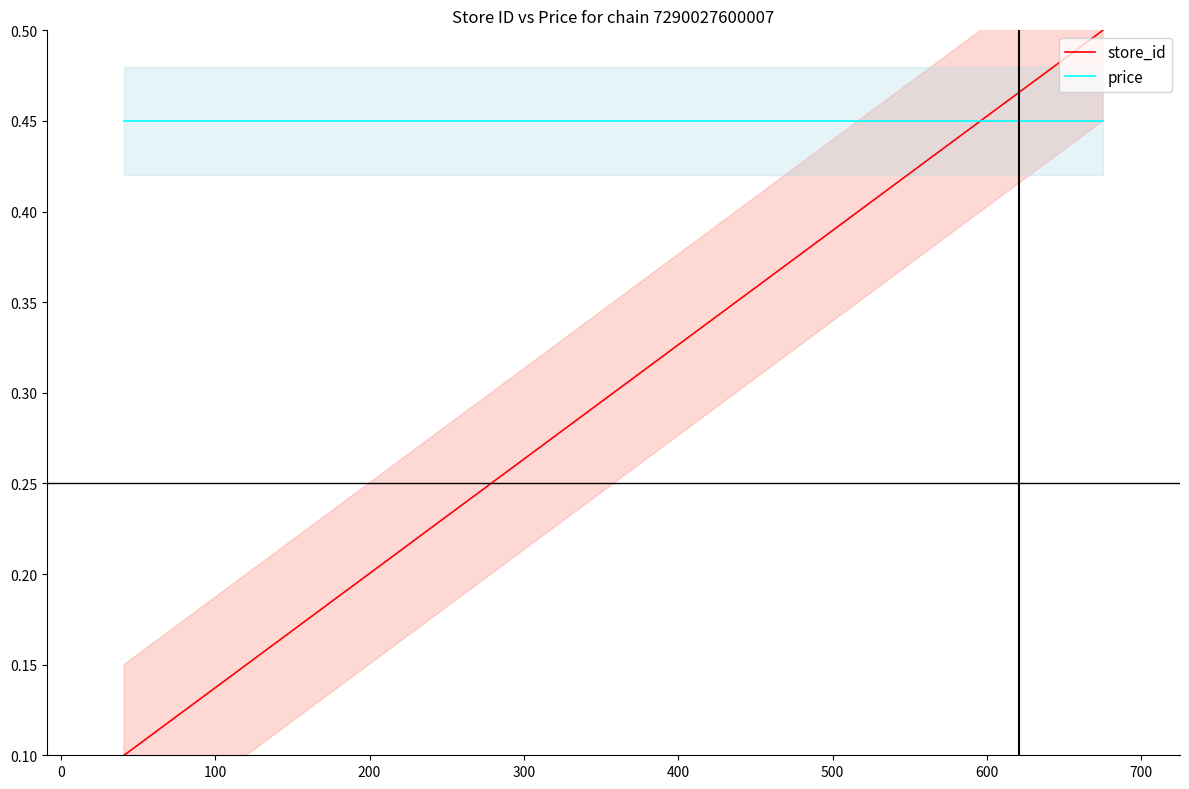

How many lines are shown in the chart?

2